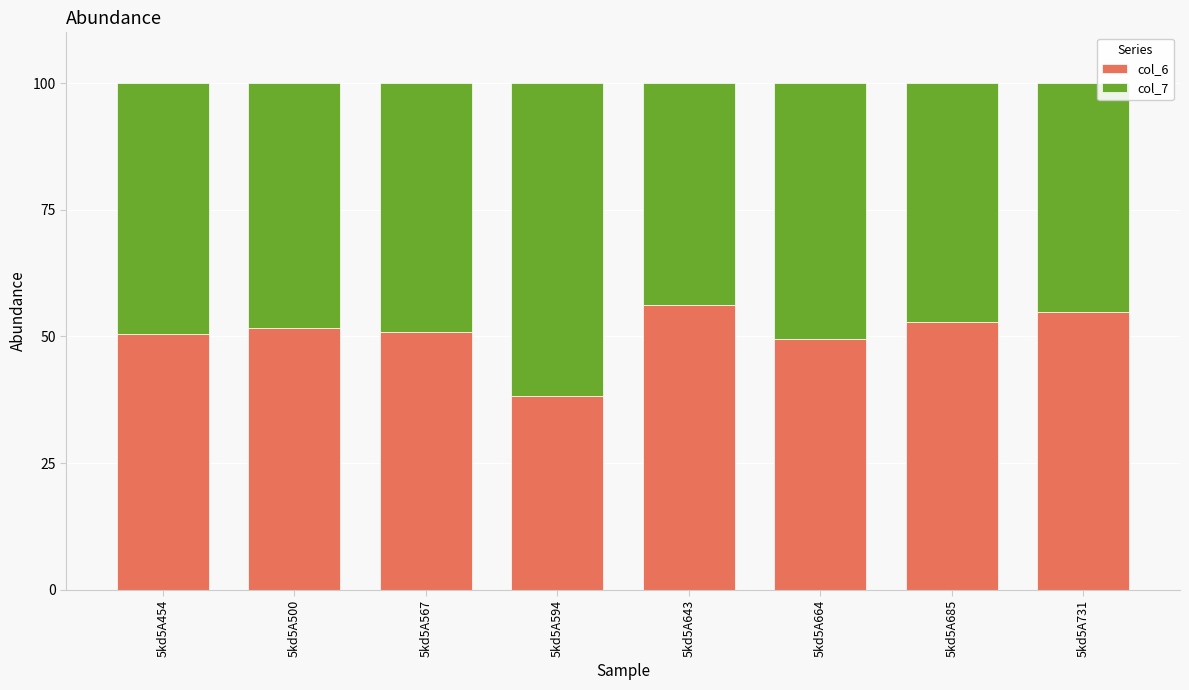

What is the approximate value of col_6 at 5kd5A594?

38.3